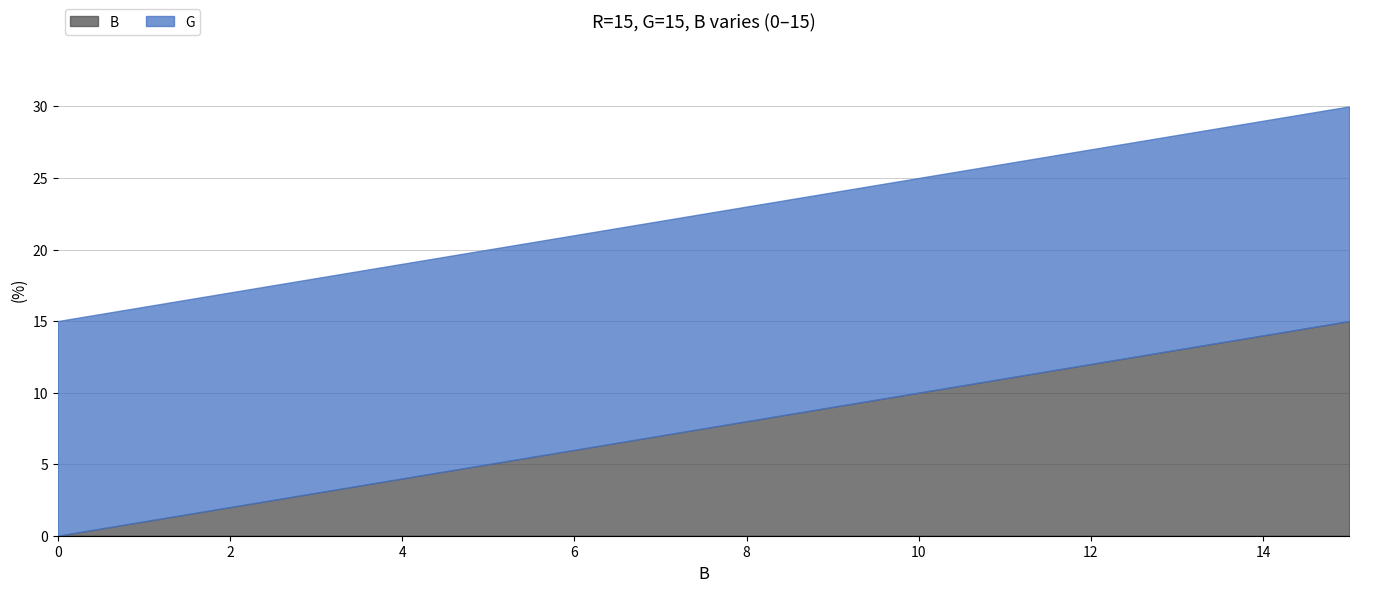

What is the value of the B point at the 9th from the left?

8